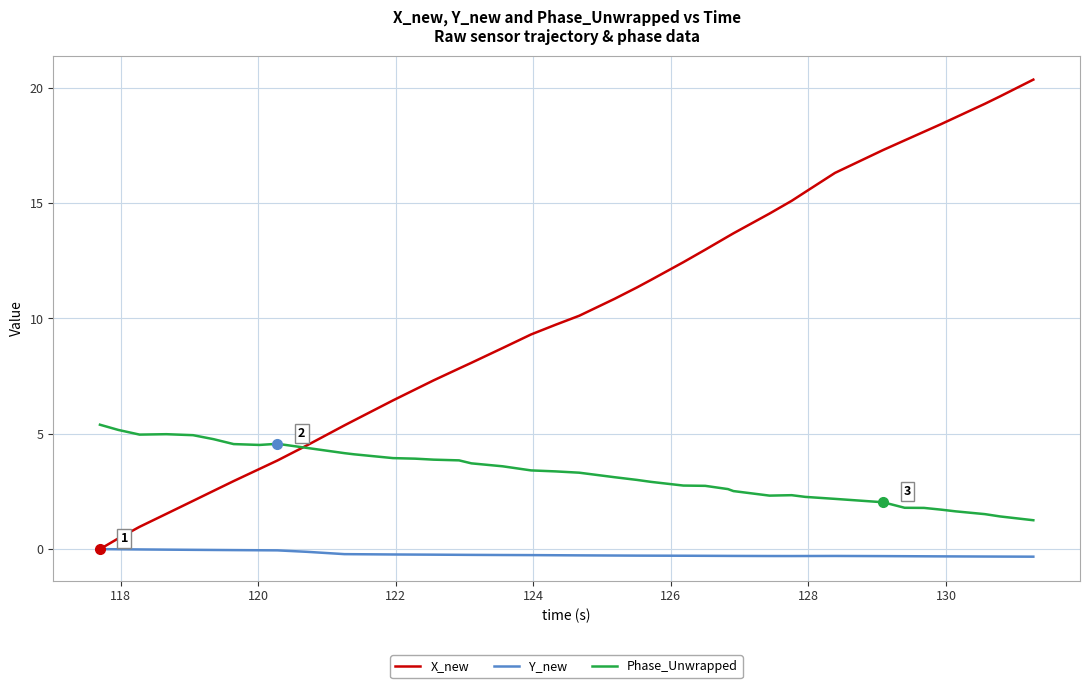

What is the maximum value shown in the chart?

20.4